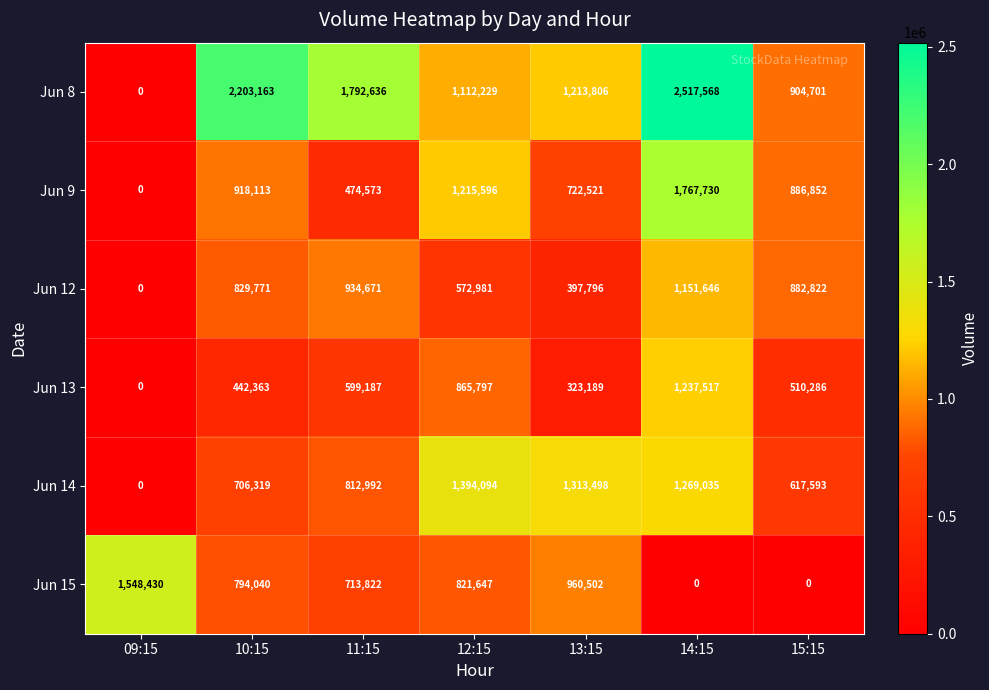

Which series has the largest range (max minus min)?

Jun 8